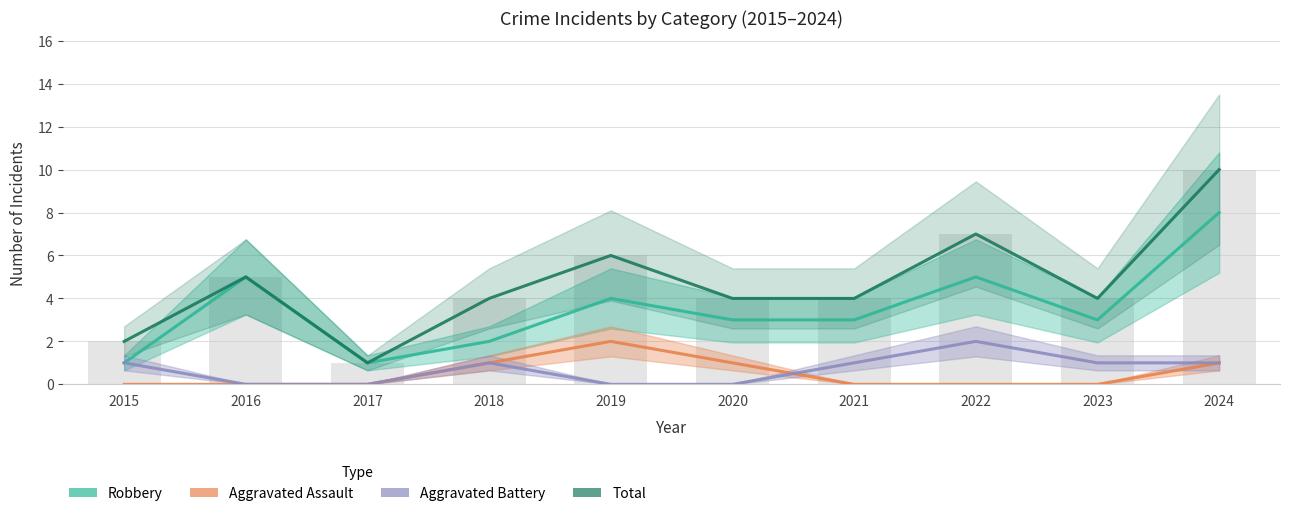

The value of Total at 2024 is 3. True or false?

False